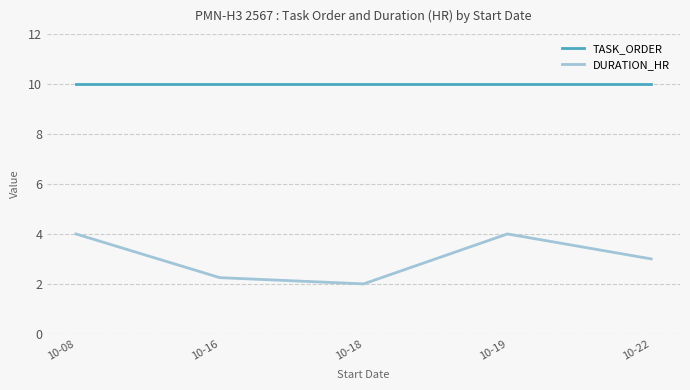

True or false: TASK_ORDER and DURATION_HR intersect in this chart.

False